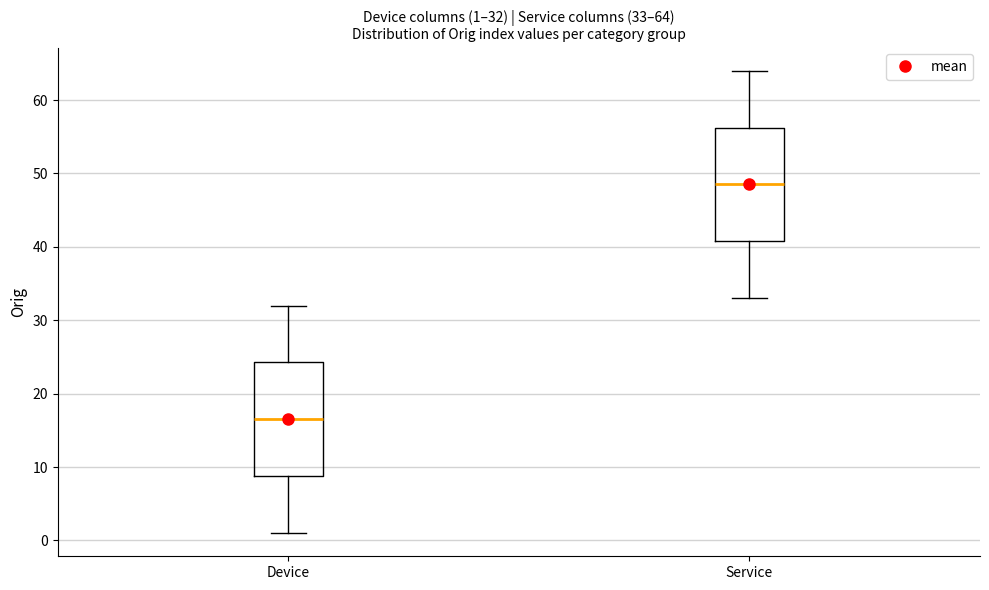

Which box's median line is the highest?

Service